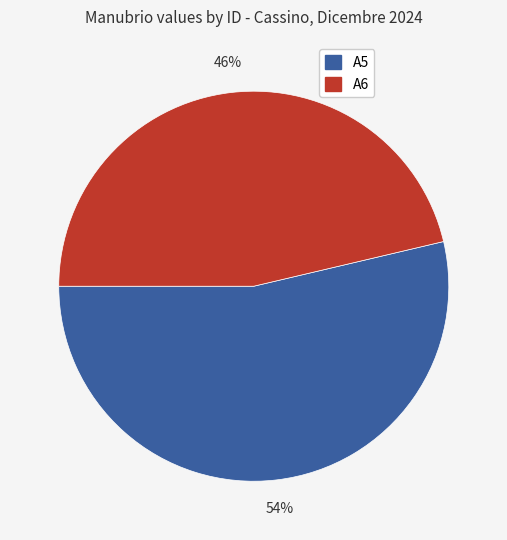

To the nearest percent, what is the average slice percentage?

50%